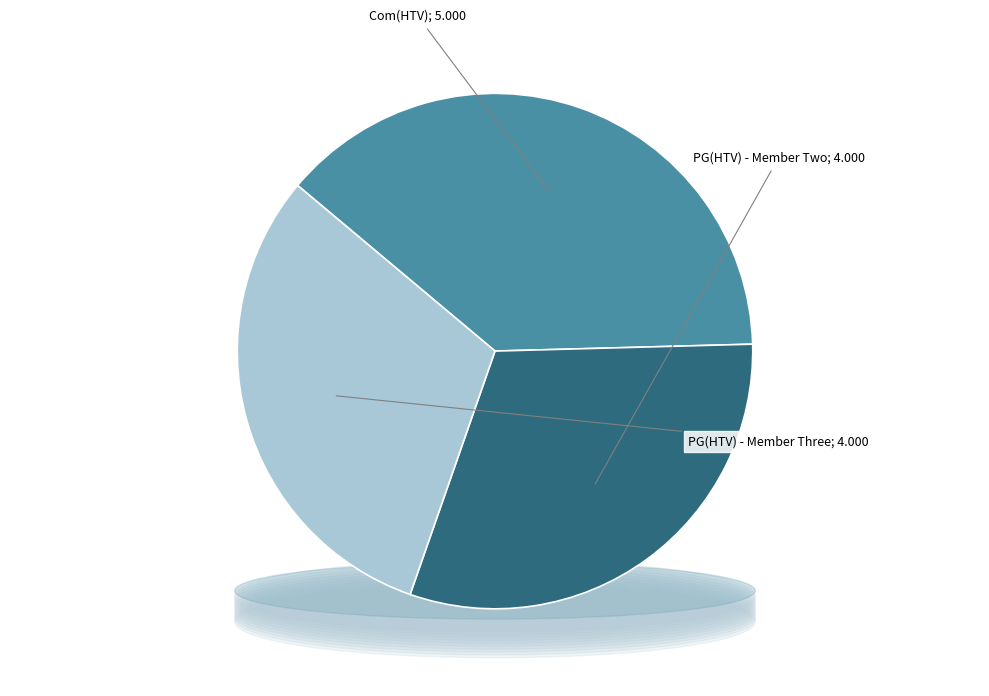

What is the change in value from Com(HTV) to PG(HTV) - Member Three?

-1000